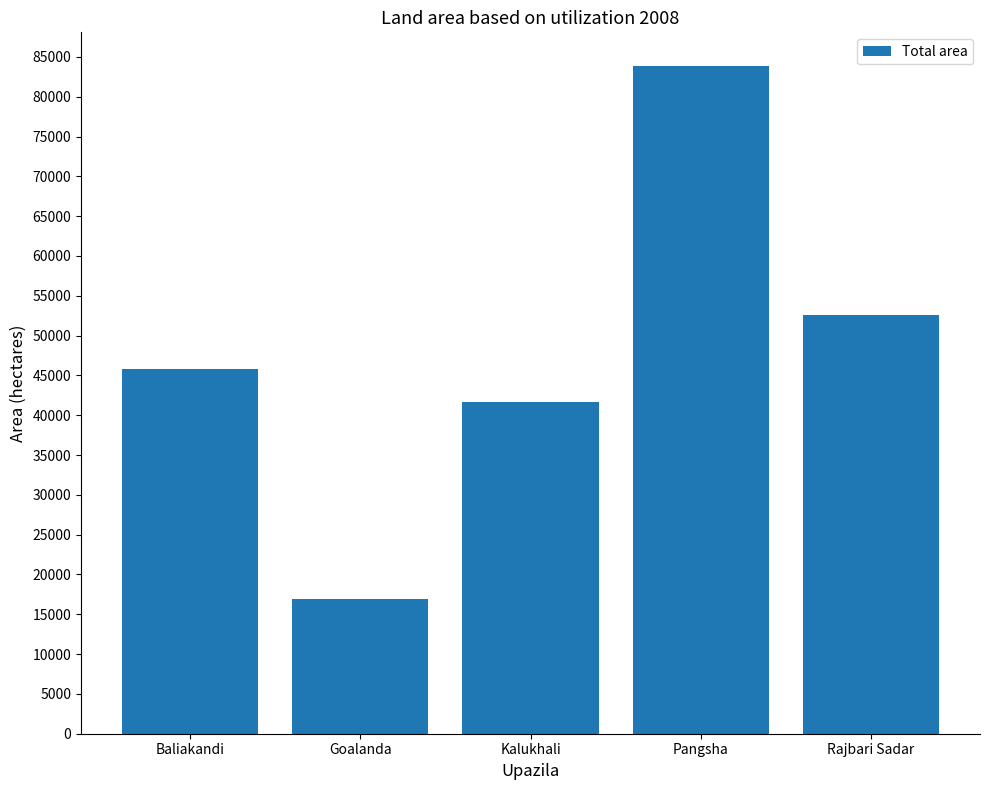

What is the smallest value displayed?

16919